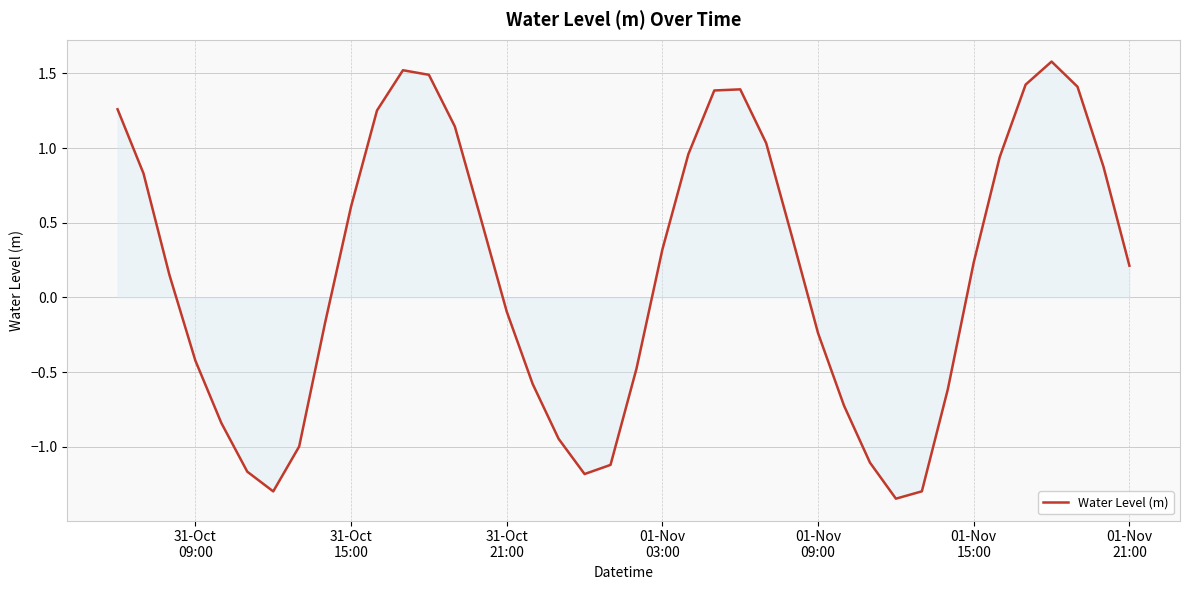

What is the difference between the maximum and minimum values?

2.9